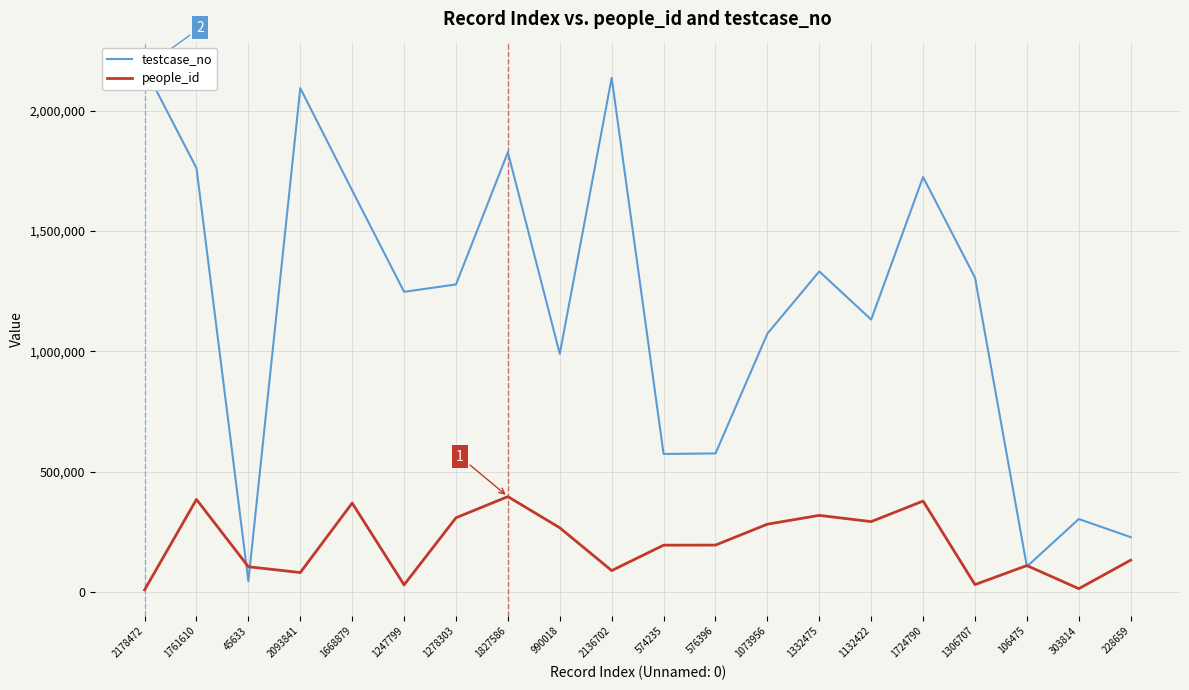

How many distinct data groups are displayed?

2